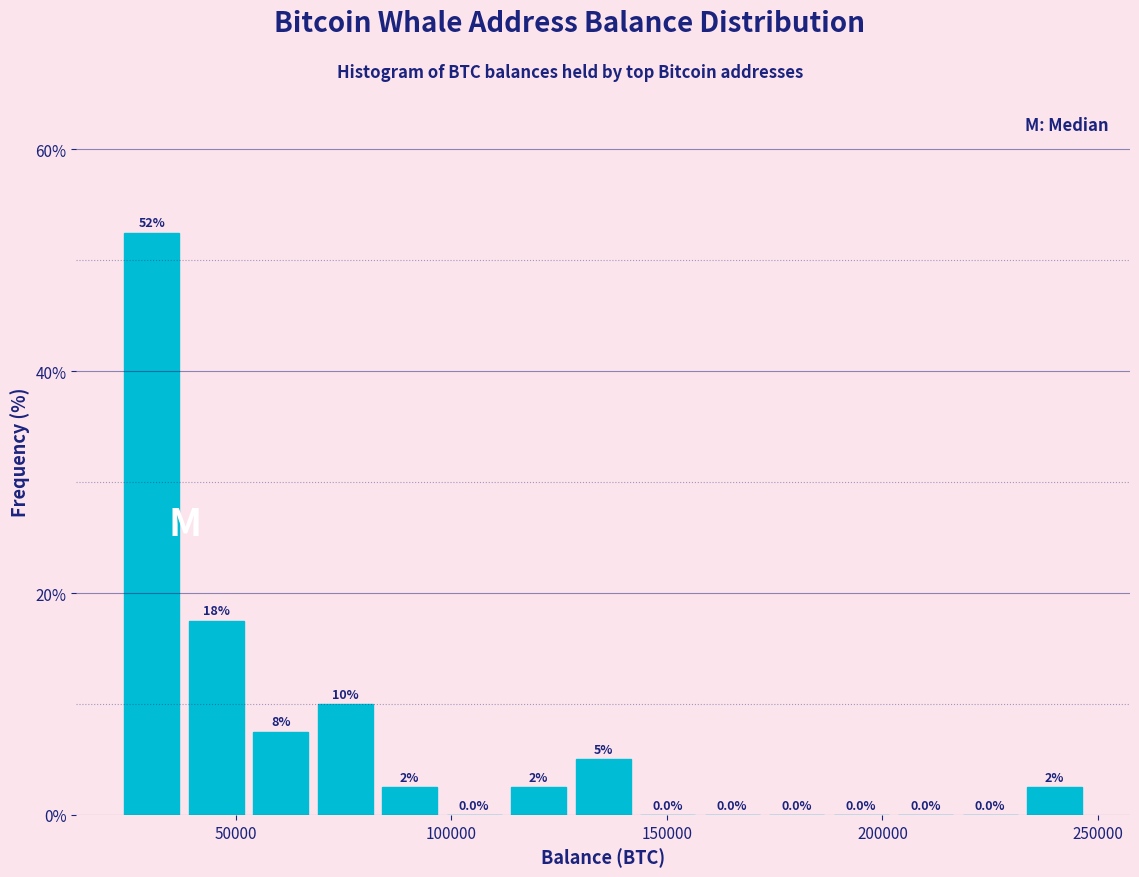

Read against the x-axis, roughly where is the centre of the tallest bar?

30000